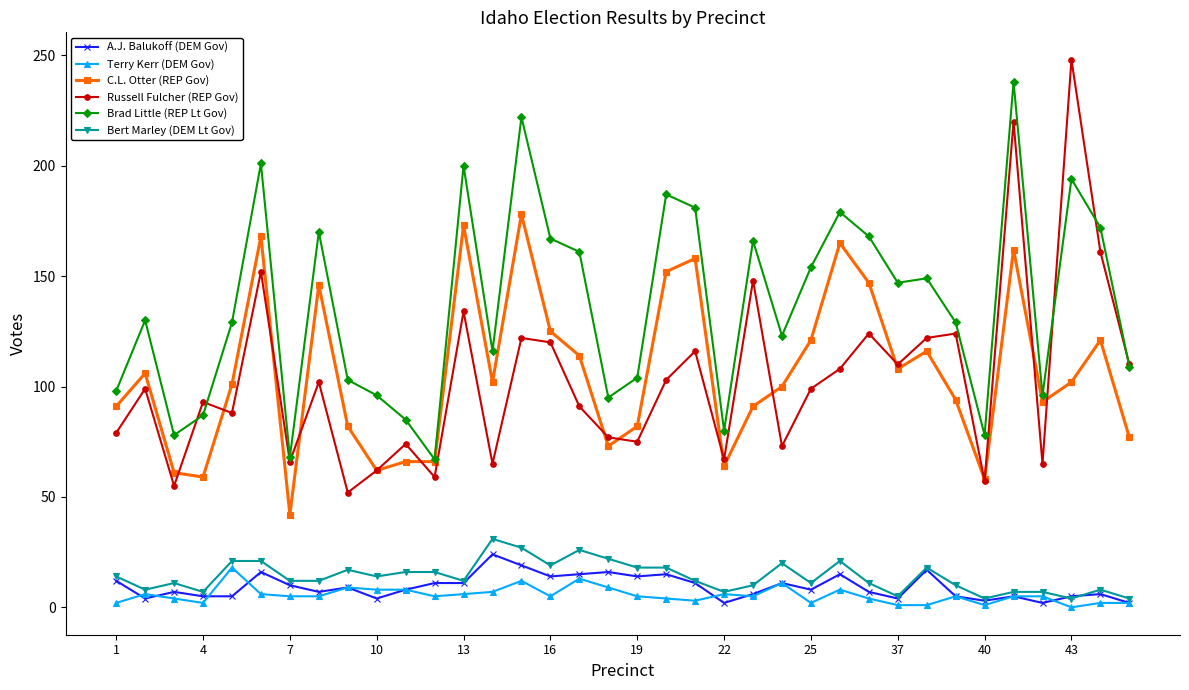

What is the value of the Bert Marley (DEM Lt Gov) point at the 9th from the left?

17